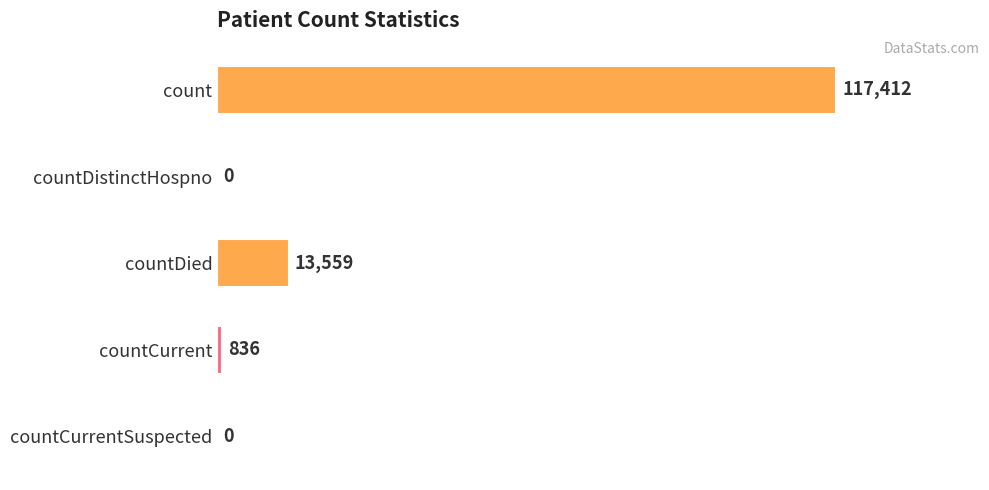

Reading top to bottom, what are all the values shown in this chart?

count=117412	countDistinctHospno=0	countDied=13559	countCurrent=836	countCurrentSuspected=0